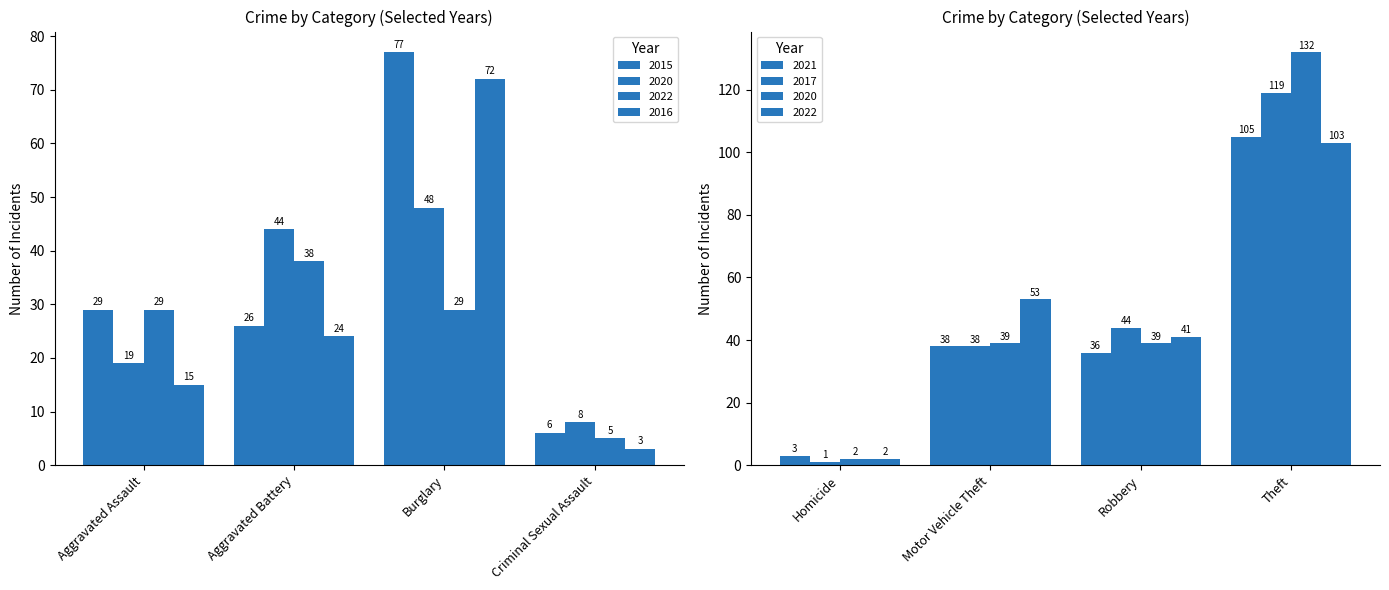

The value of 2016 at Theft is 154. True or false?

False